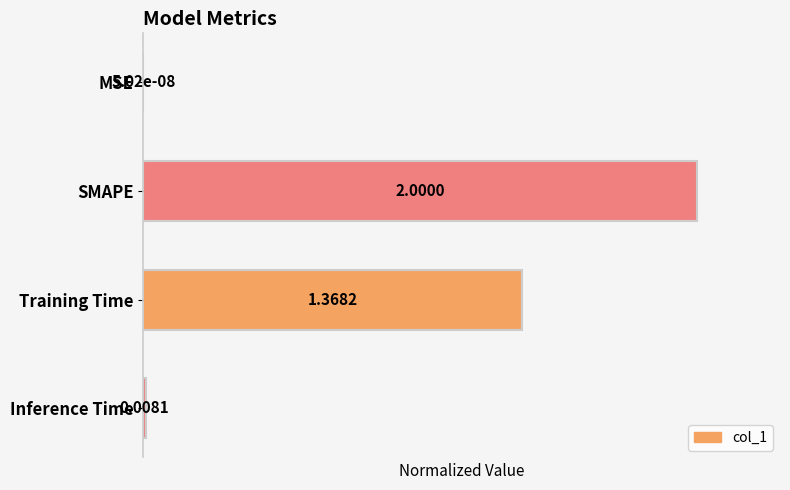

What is the maximum value shown in the chart?

1.0